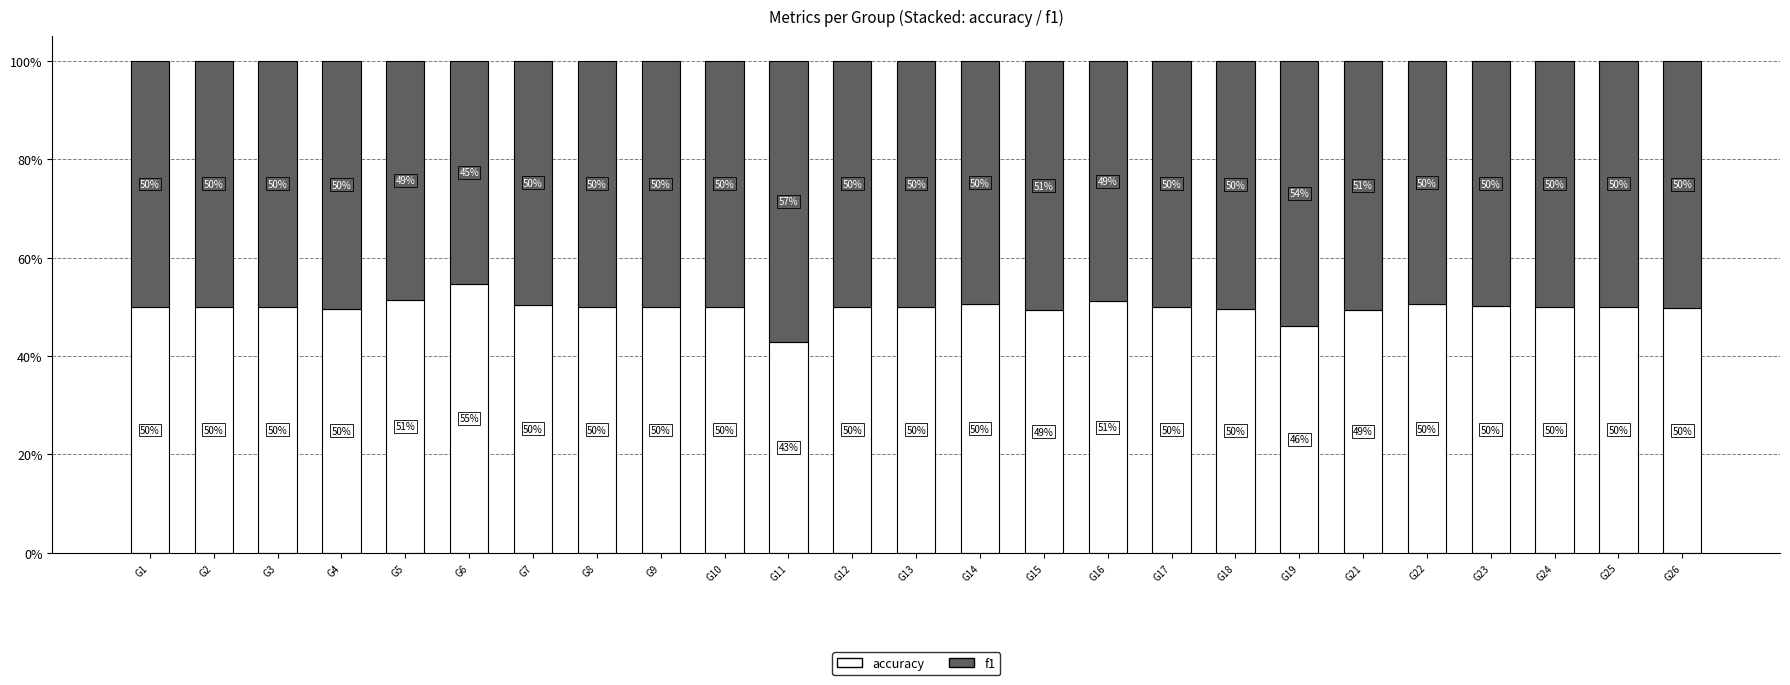

The accuracy series shows 0.7 at G17. True or false?

False